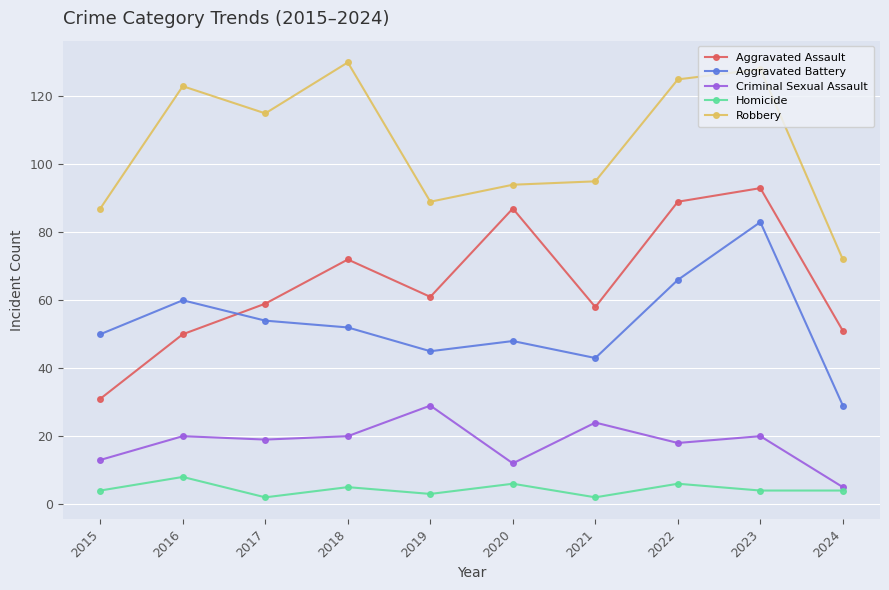

What value does the Aggravated Assault series have at 2019?

61